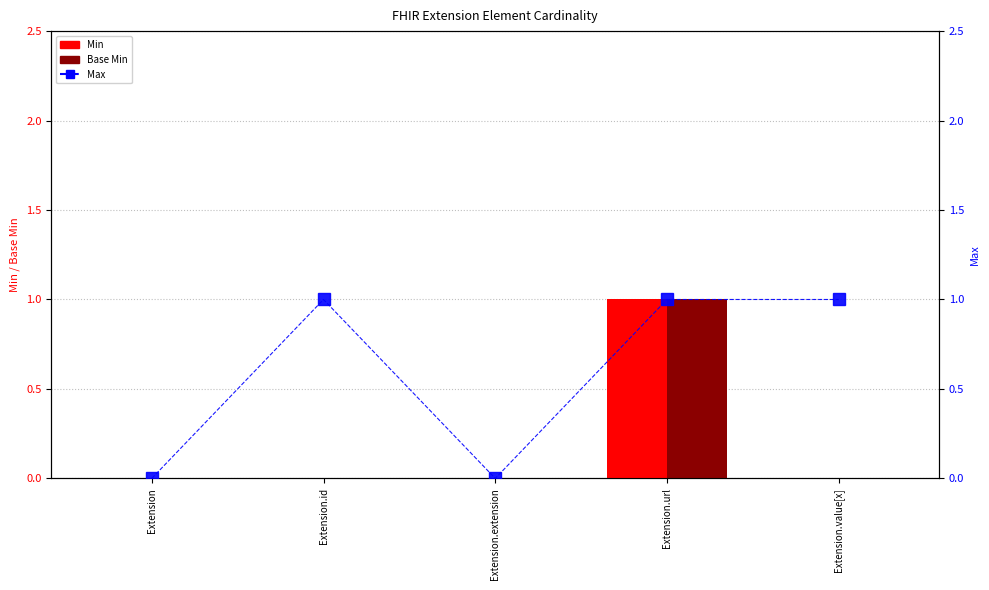

Which series has the widest spread of values?

Min